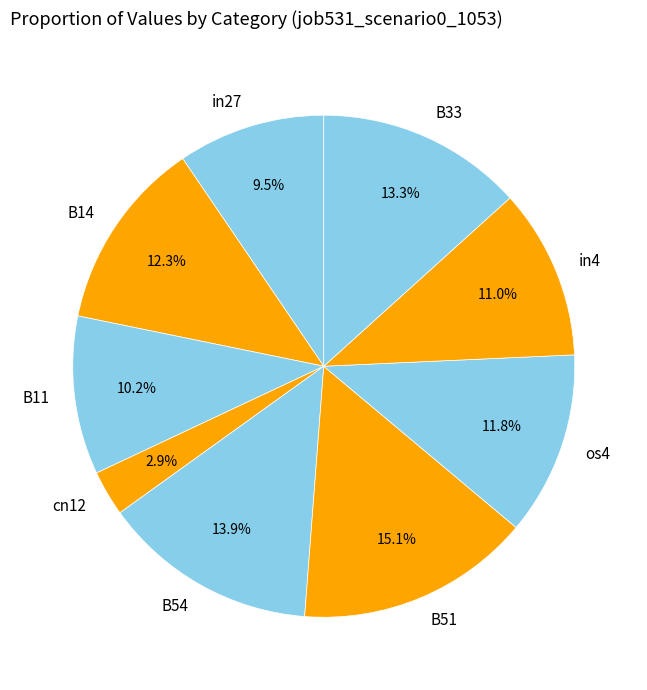

Does B51 represent more than half of the total?

No